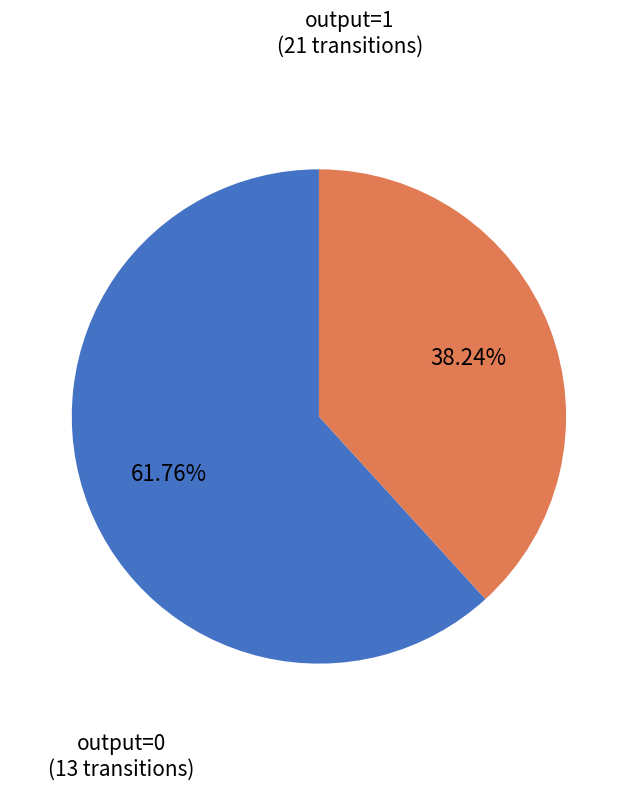

How many slices are in this pie chart?

2